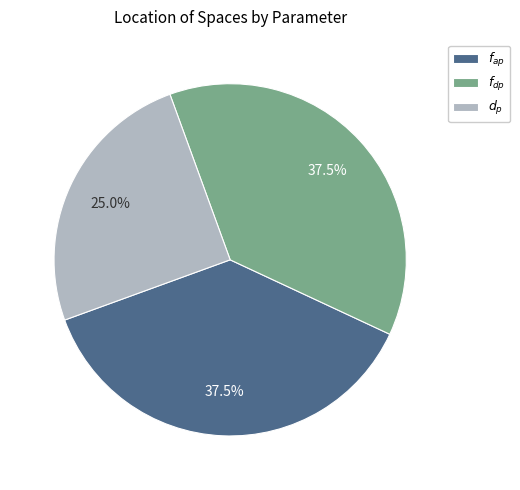

Which slice is the smallest?

$d_p$